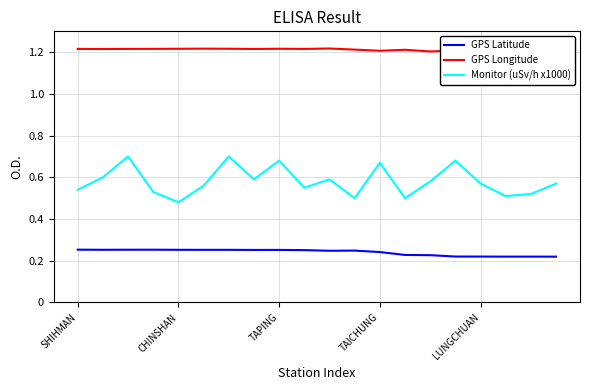

At which category is the sum across all series the highest?

6